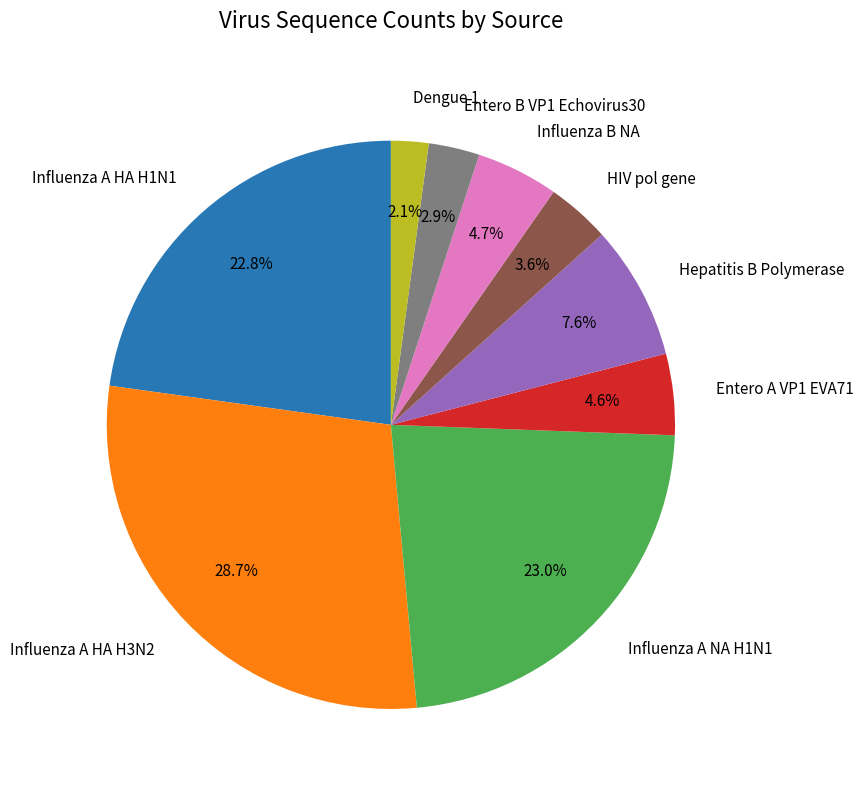

Is there a majority slice in this chart?

No